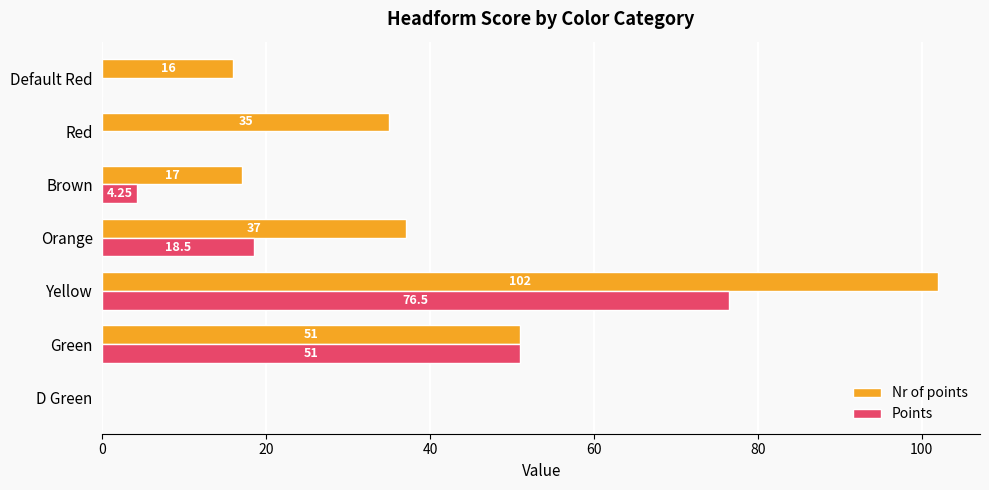

Count the number of data series in this chart.

2